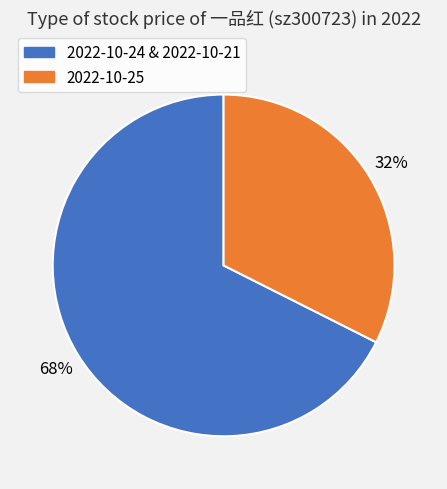

Does any single category account for the majority?

Yes